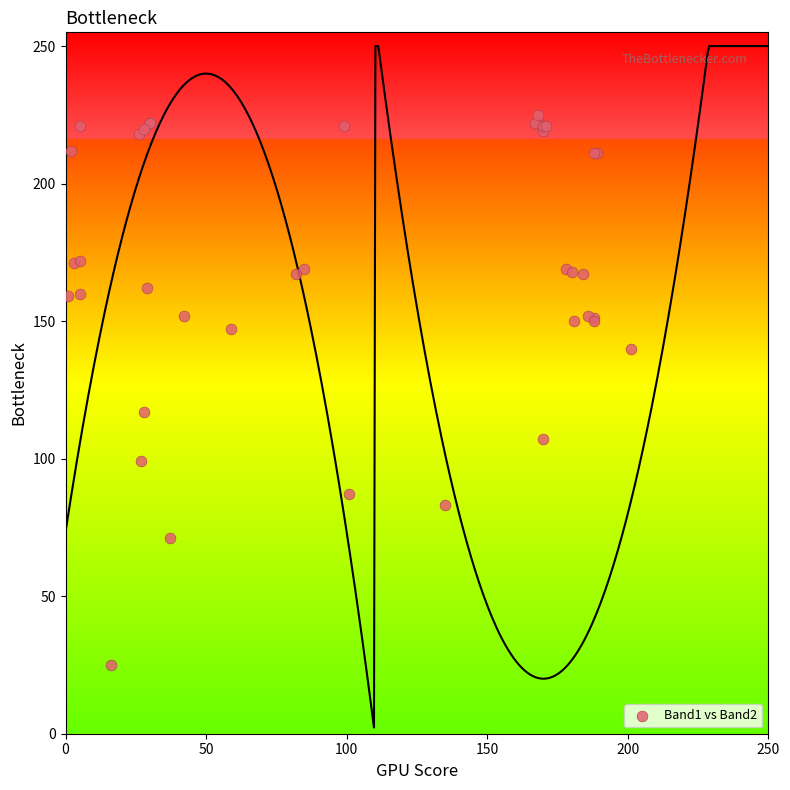

What Y value in the scatter plot is closest to 125?

117